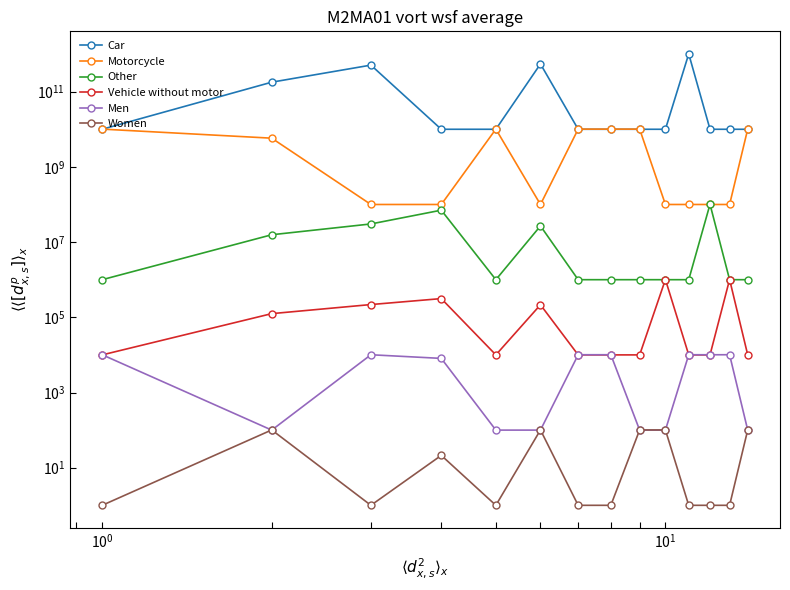

Which series has the largest total across all categories?

Car